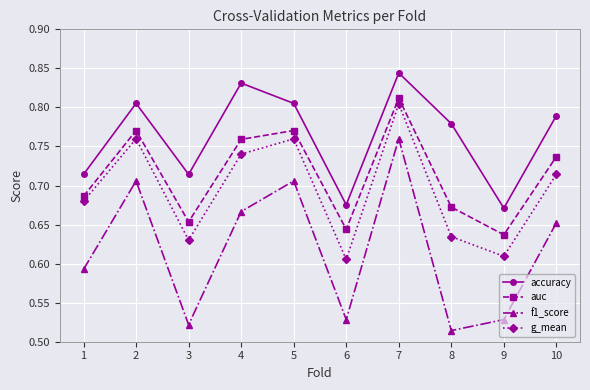

What are all the series names shown in the legend?

accuracy, auc, f1_score, g_mean